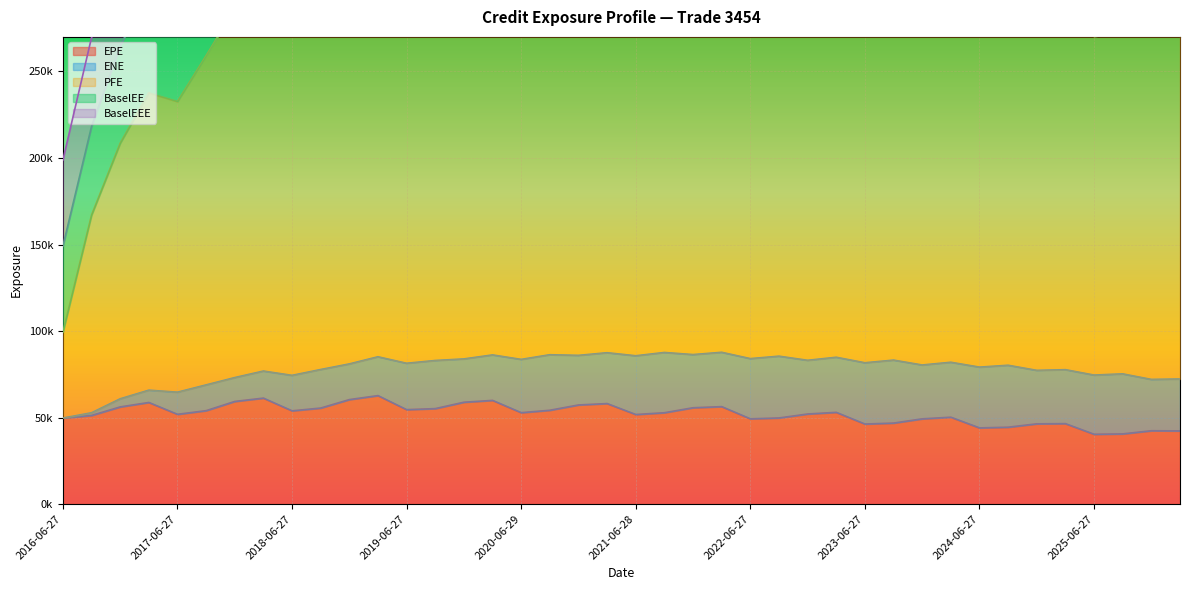

What is the greatest value displayed?

248924.0